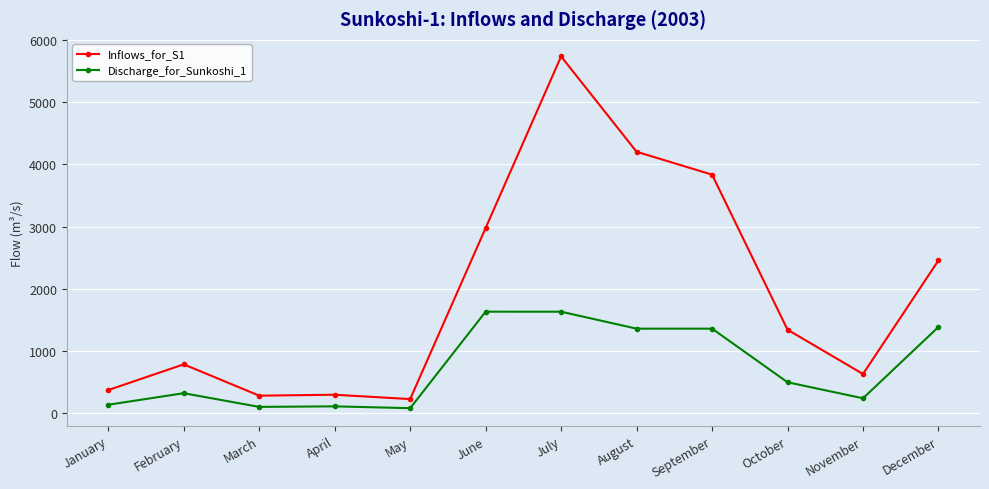

True or false: Discharge_for_Sunkoshi_1 has more than 0 interior local peaks.

True